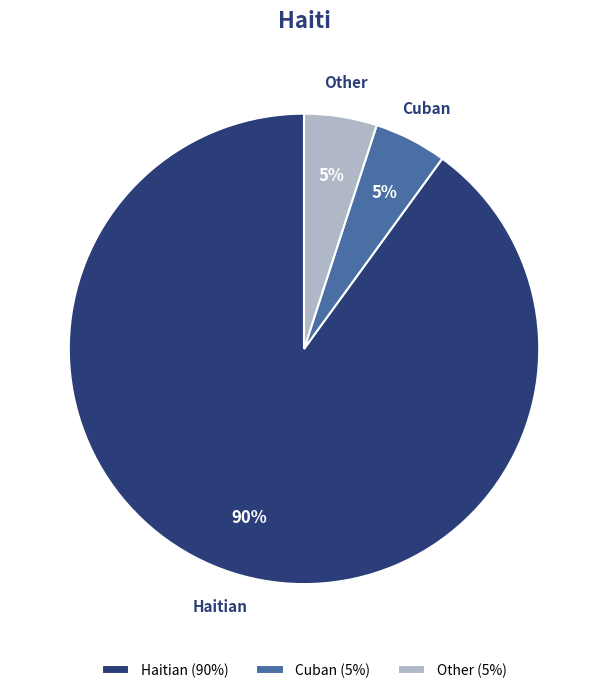

What percentage is the Other slice, to the nearest percent?

5%